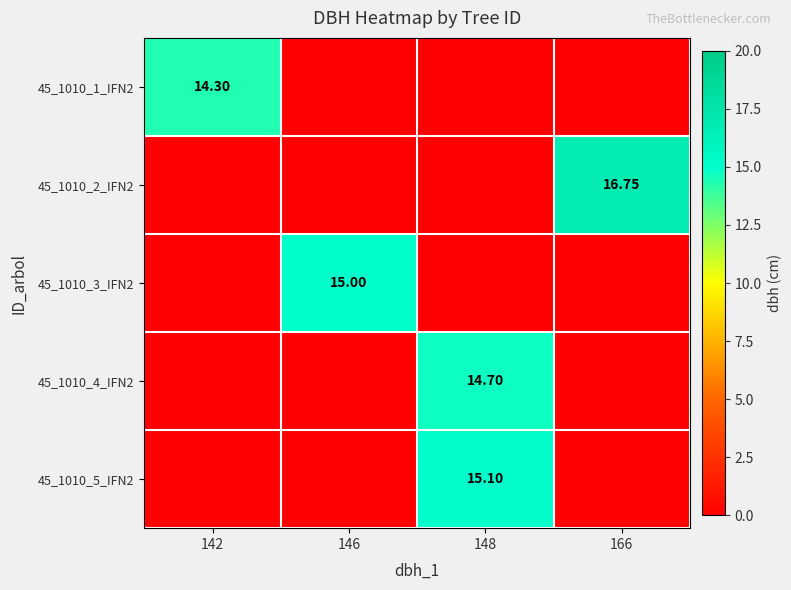

Count the number of data series in this chart.

5